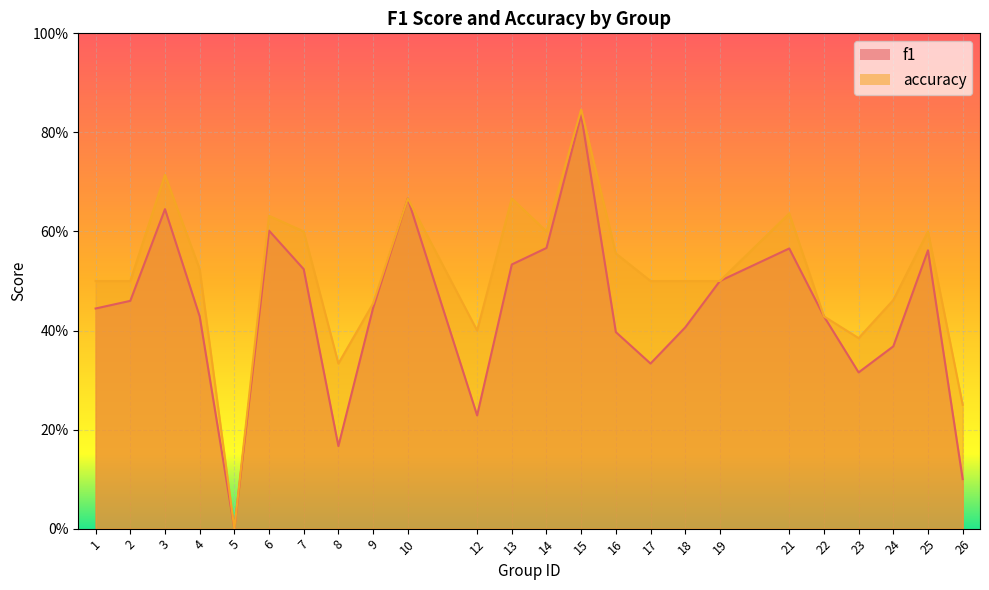

What is the average value of the f1 series?

0.4